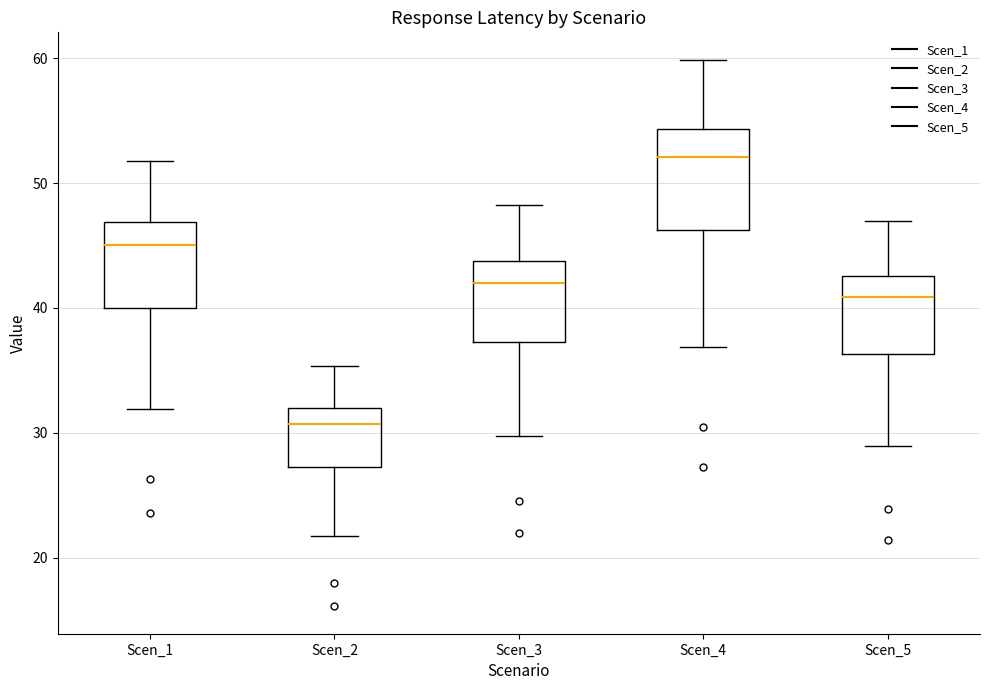

Which box's median line is the lowest?

Scen_2